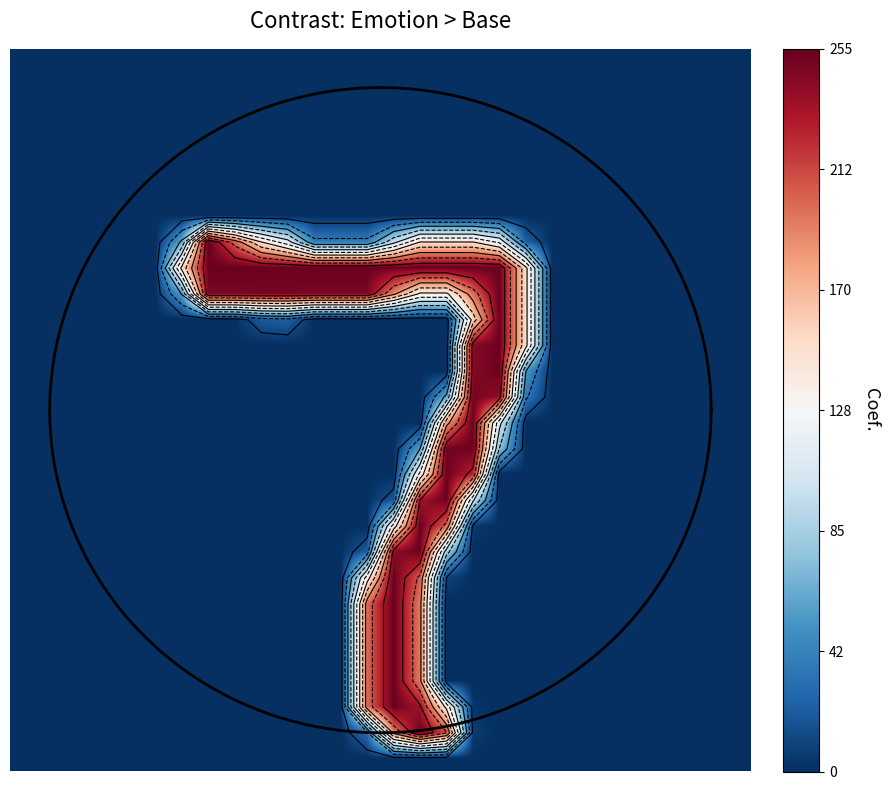

What is the greatest value displayed?

255